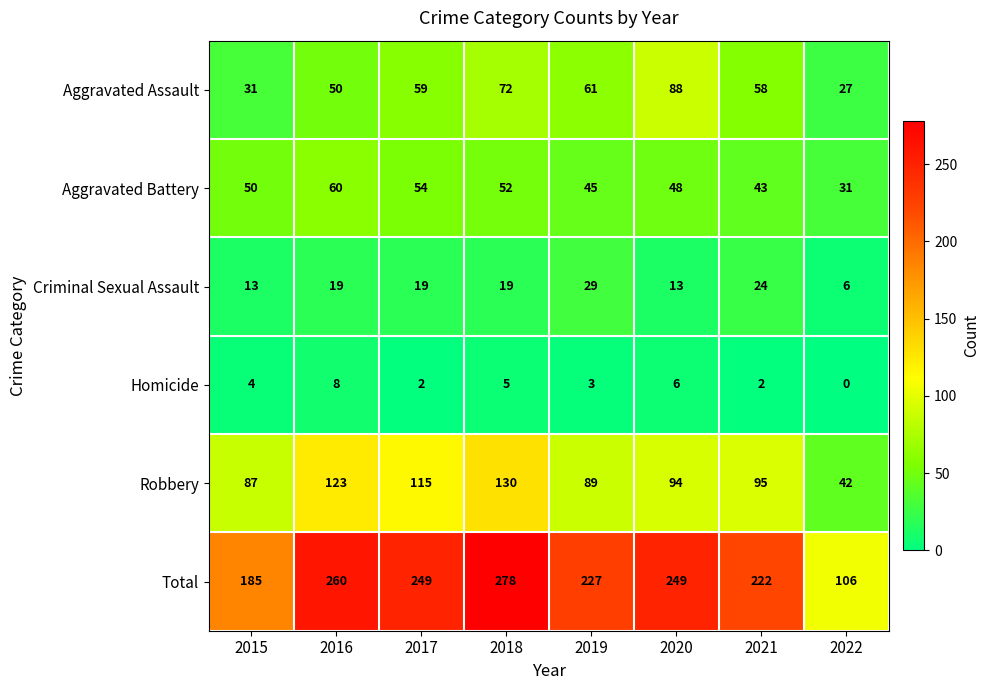

How many values in the Aggravated Assault series are below 59?

4